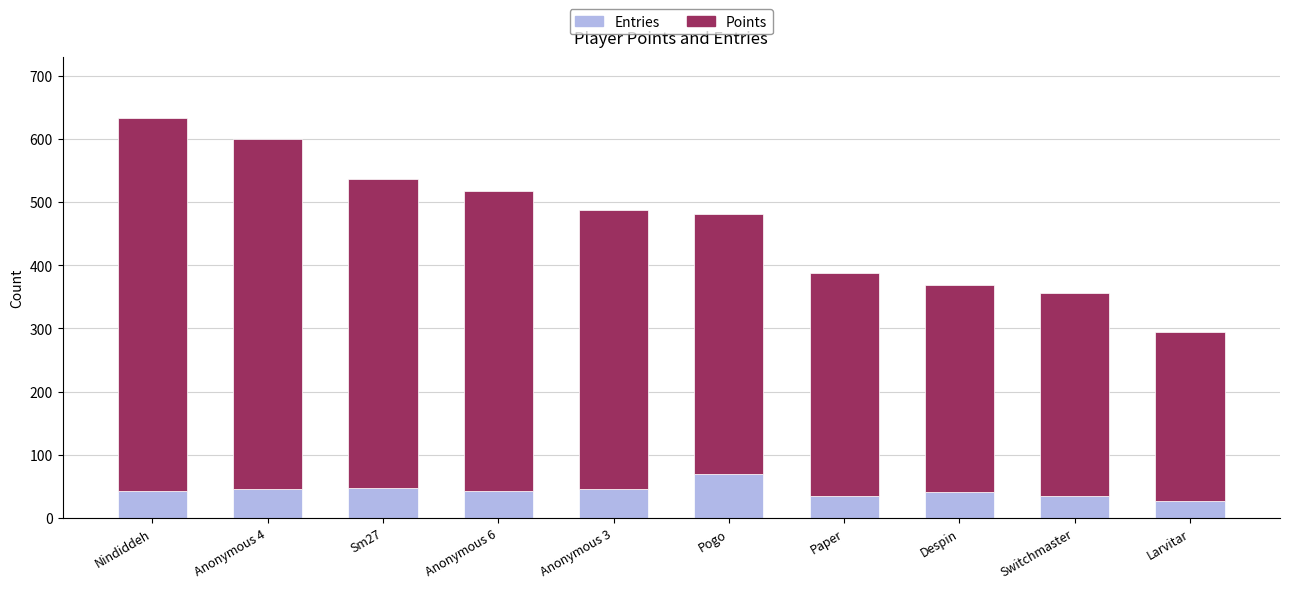

What value does the Entries series have at Anonymous 6, to the nearest 5?

40